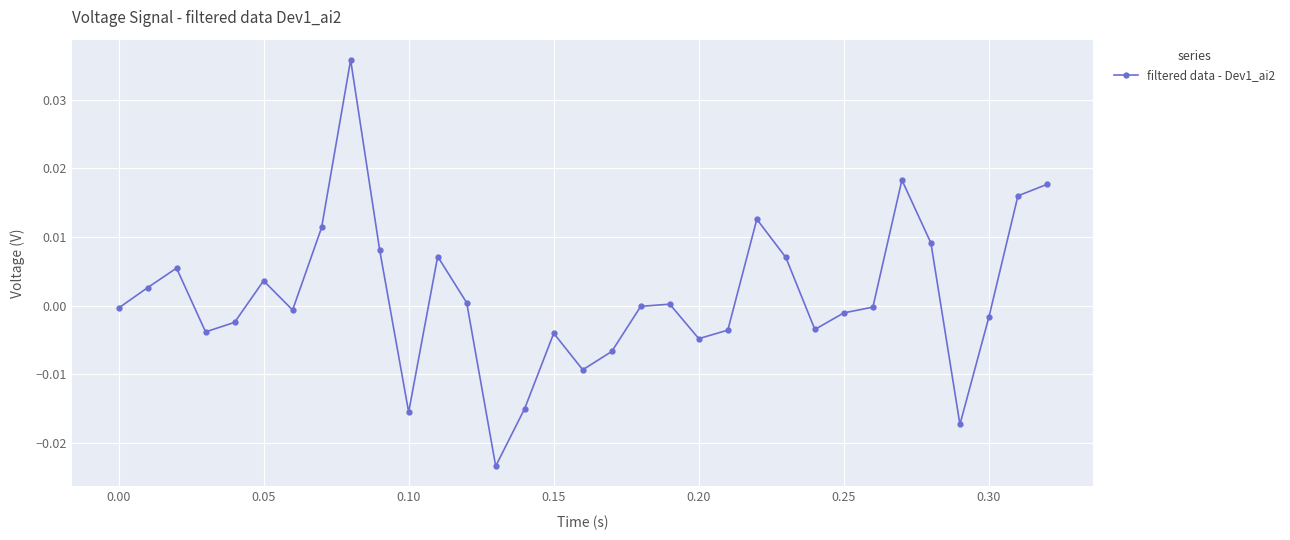

True or false: the data has more than 0 interior local peaks.

True